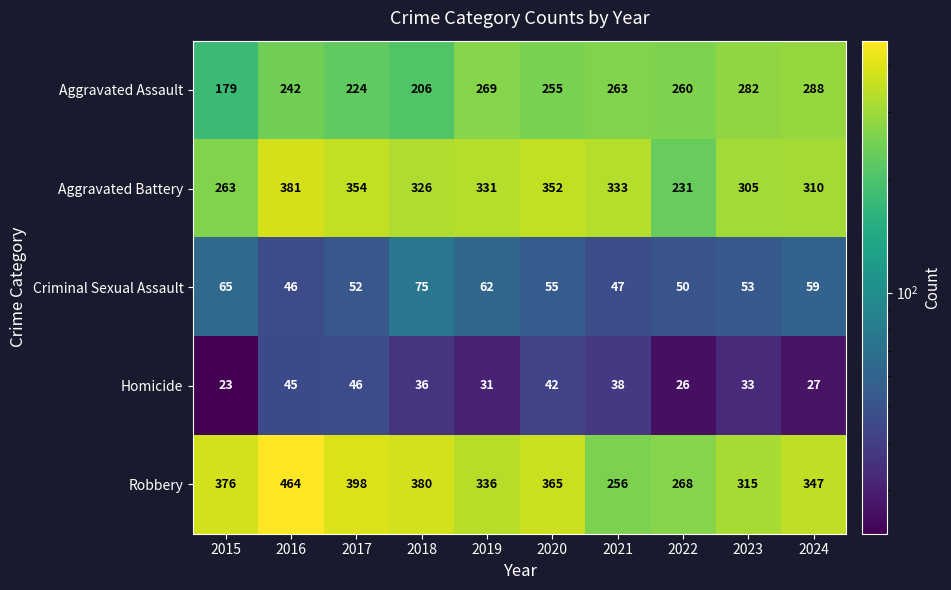

Count the number of data series in this chart.

5